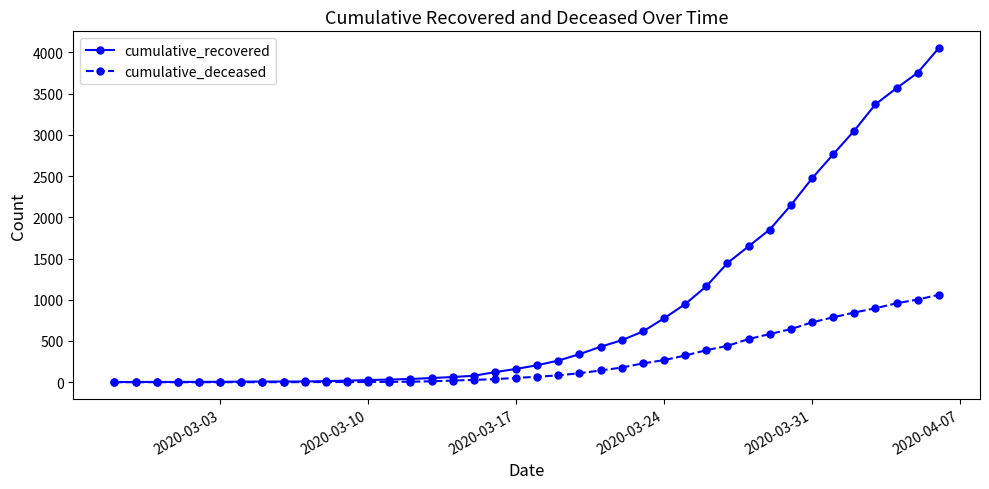

How many distinct data groups are displayed?

2